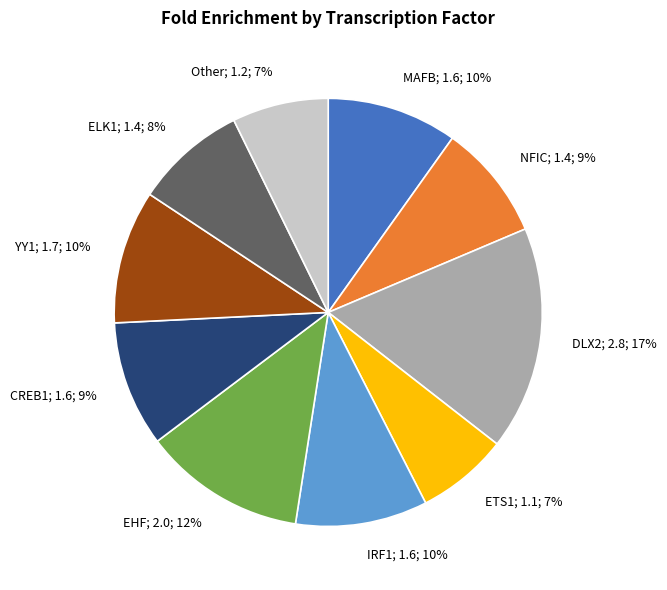

To the nearest percent, what is the average slice percentage?

10%